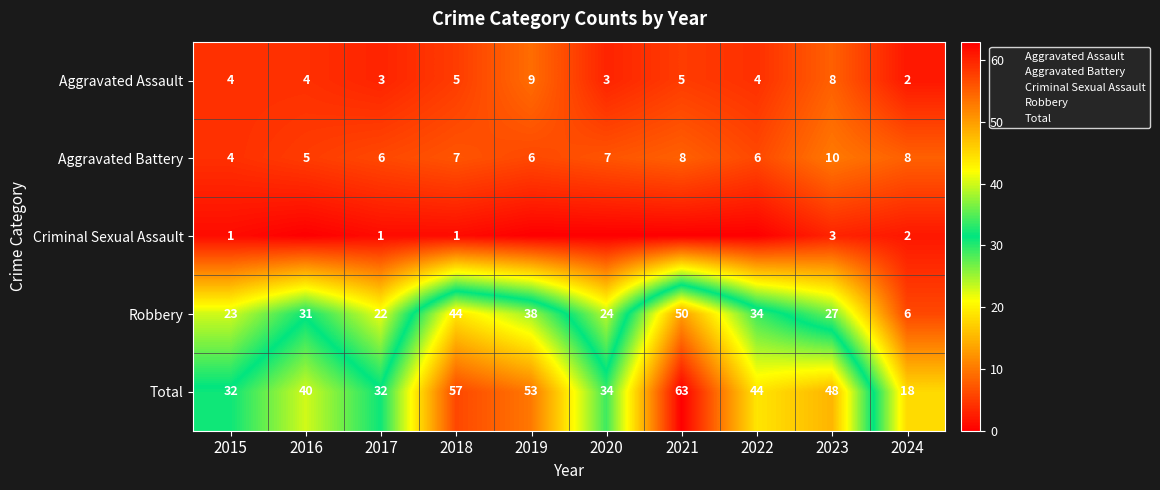

What is the difference between the second highest and second lowest values in the Criminal Sexual Assault series?

2